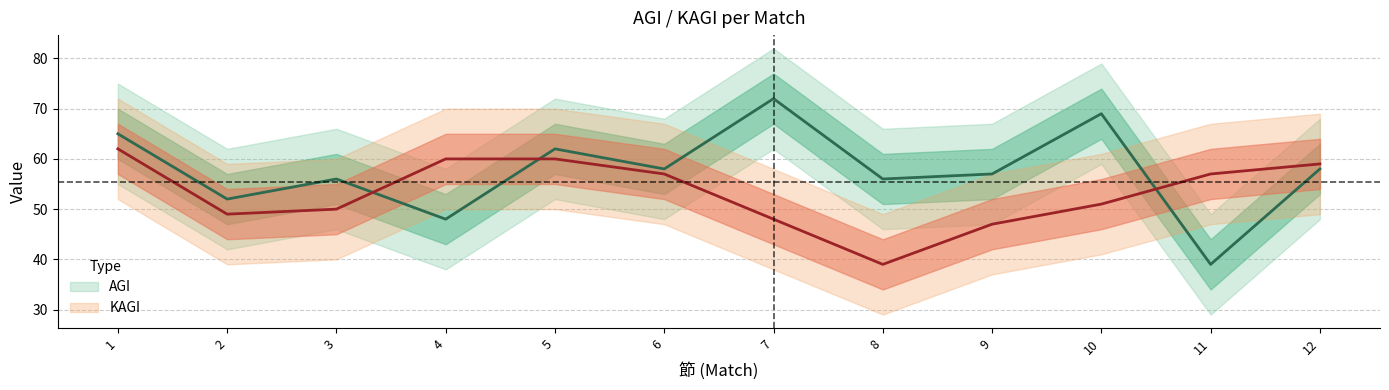

The value of AGI at 1 is 65. True or false?

True